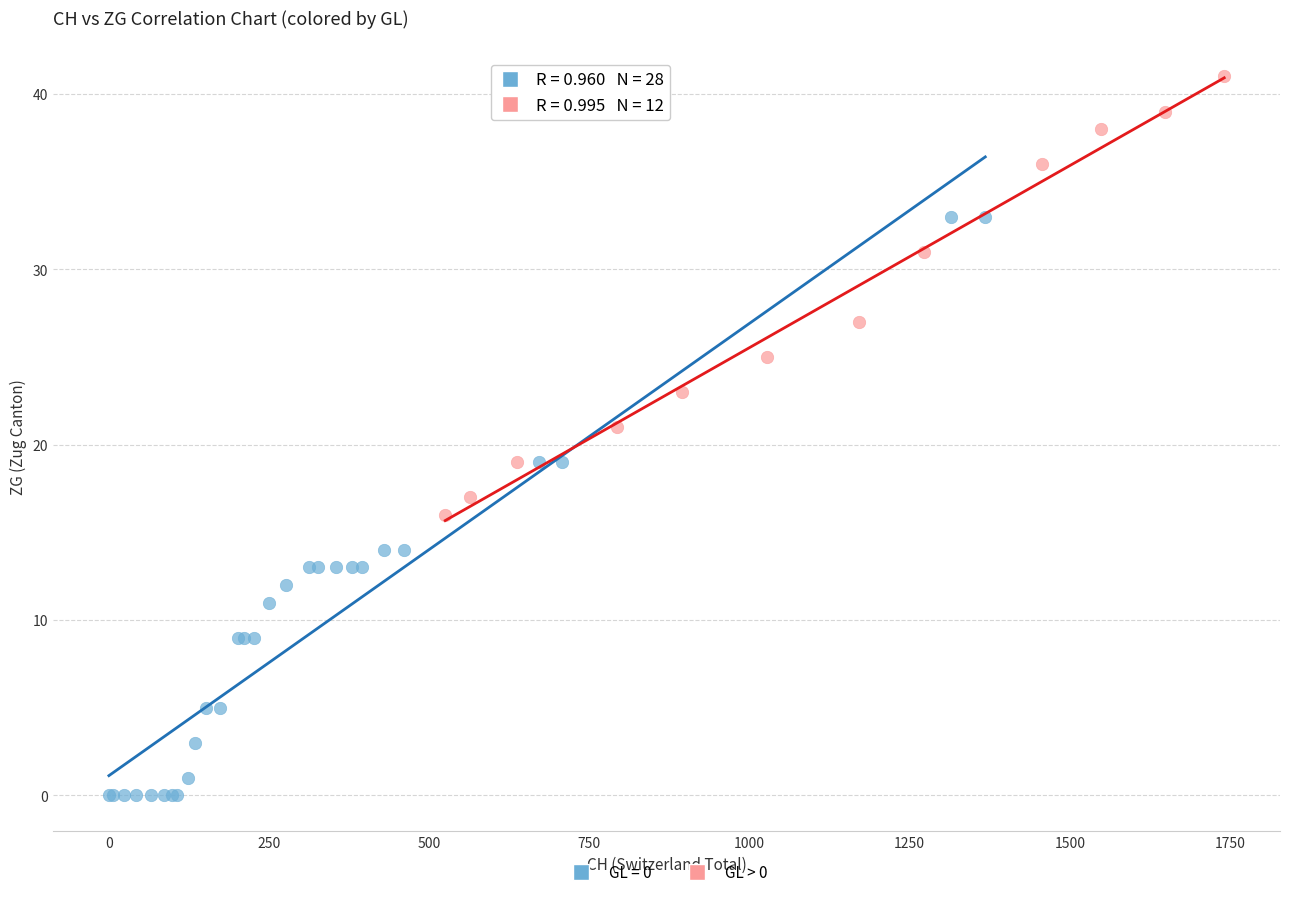

Which series contains the lowest Y value?

GL = 0